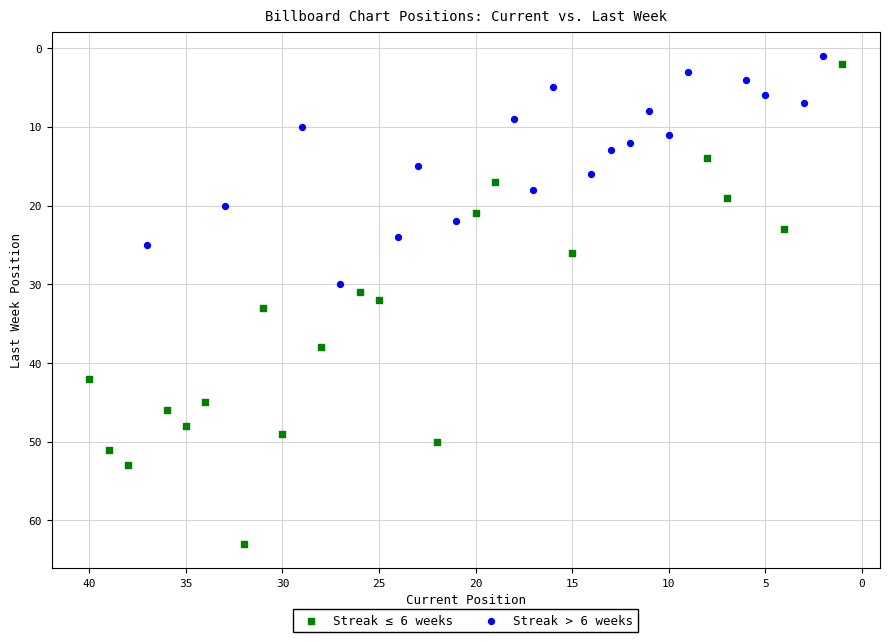

Which series has the widest spread of Y values?

Streak ≤ 6 weeks